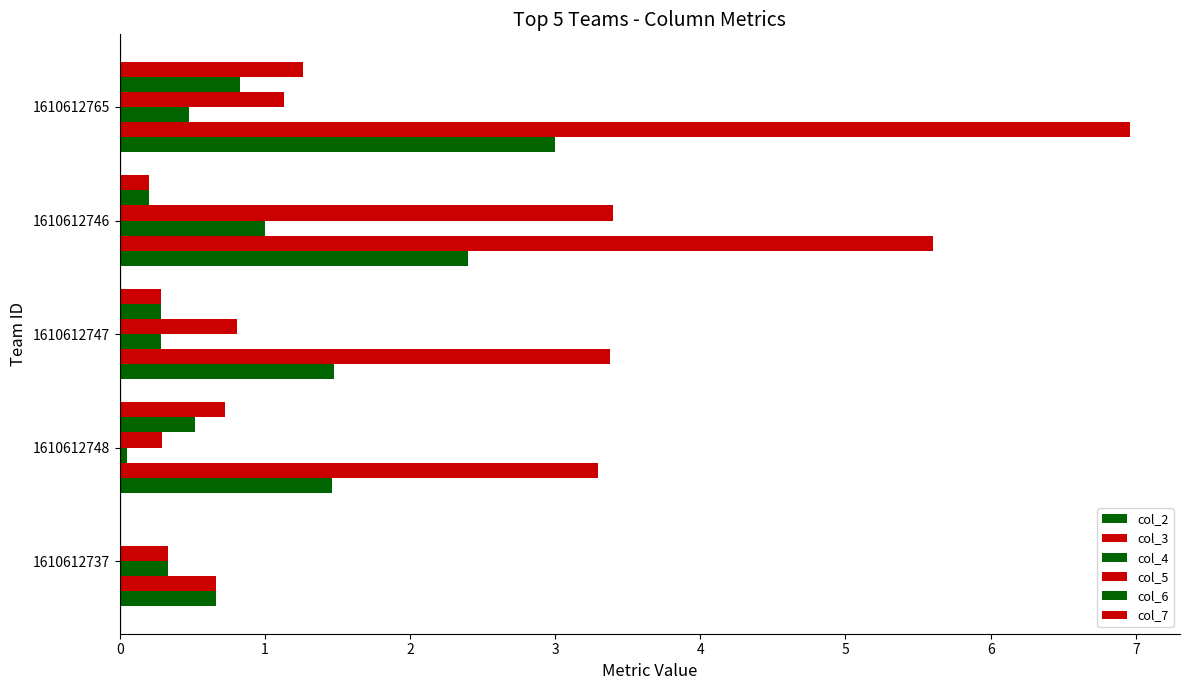

List the labels in order of col_3 value, largest first.

1610612765, 1610612746, 1610612747, 1610612748, 1610612737